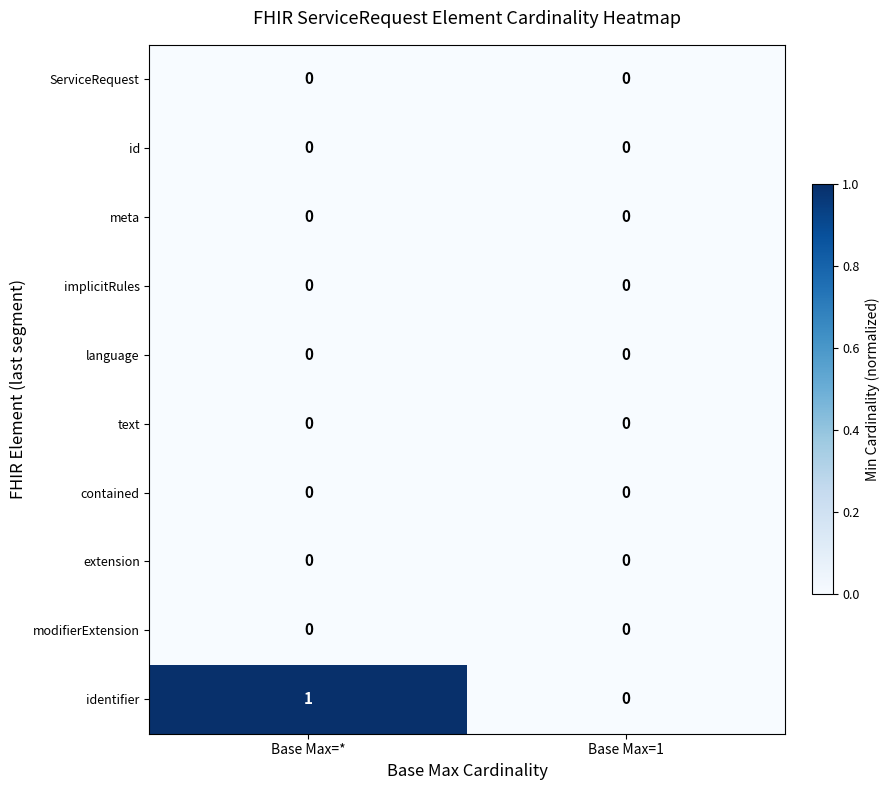

The value of ServiceRequest at Base Max=* is 0. True or false?

True